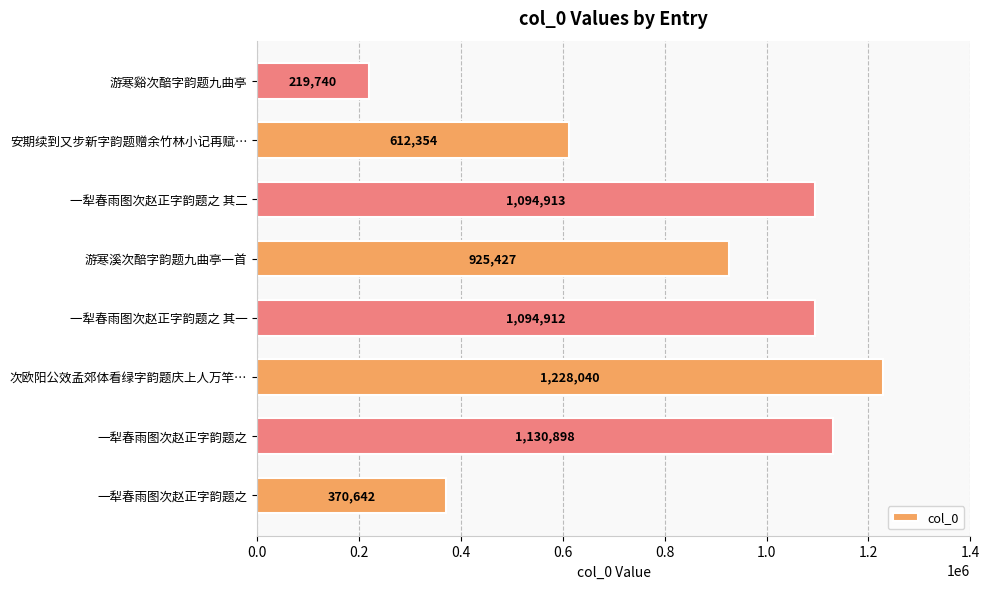

How many categories are shown in the chart?

8